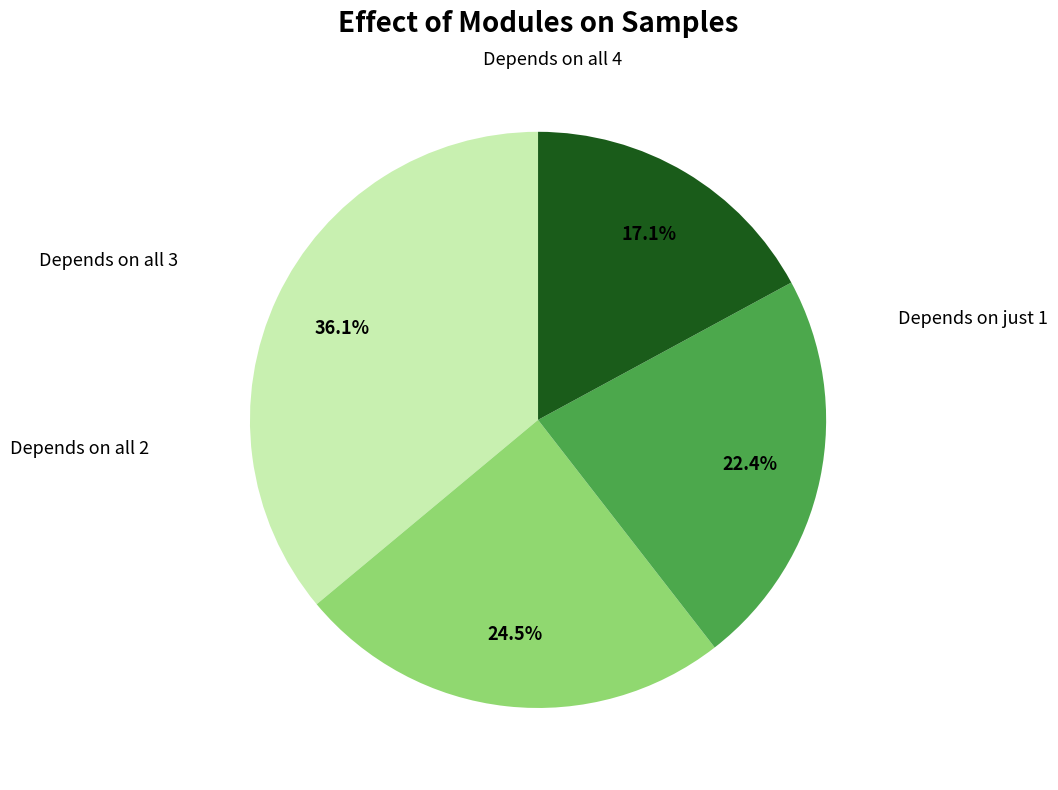

Is there a majority slice in this chart?

No